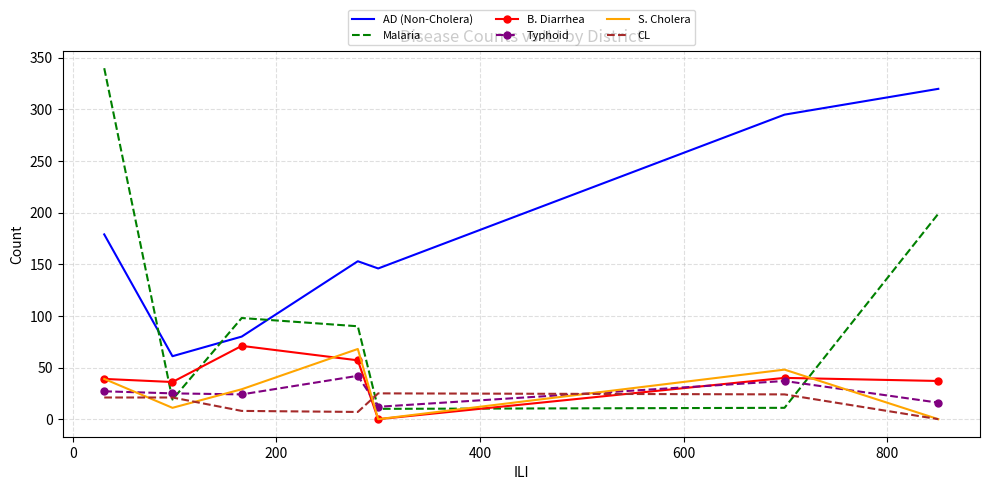

What is the greatest value displayed?

340